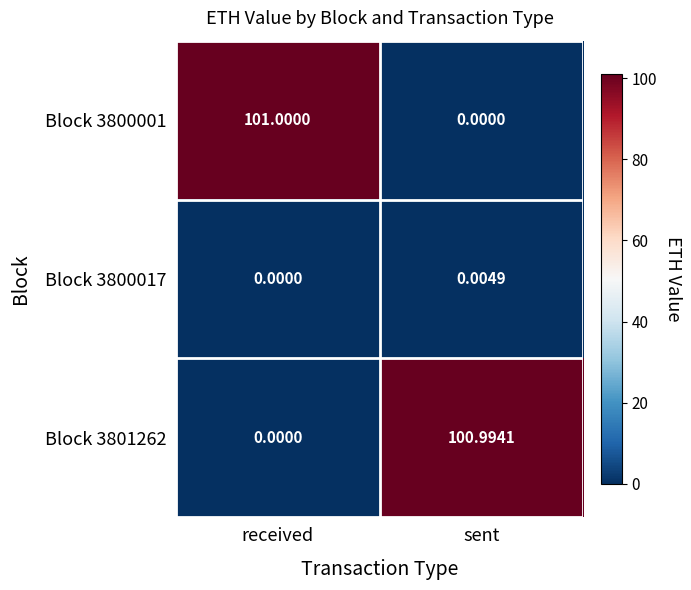

Which category has the highest value across all series?

received